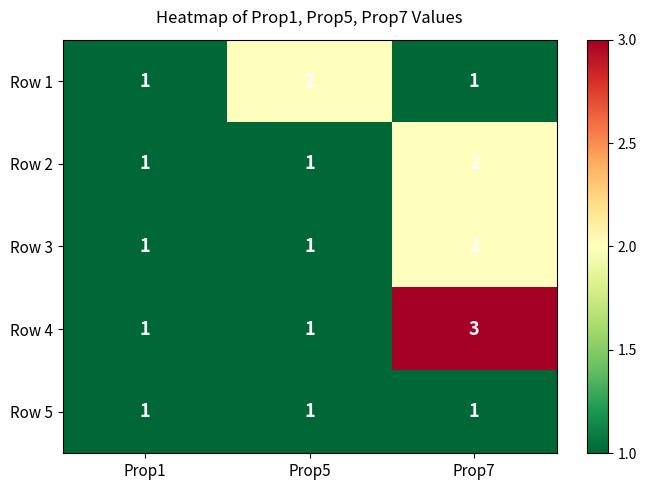

At which category is the sum across all series the highest?

Prop7